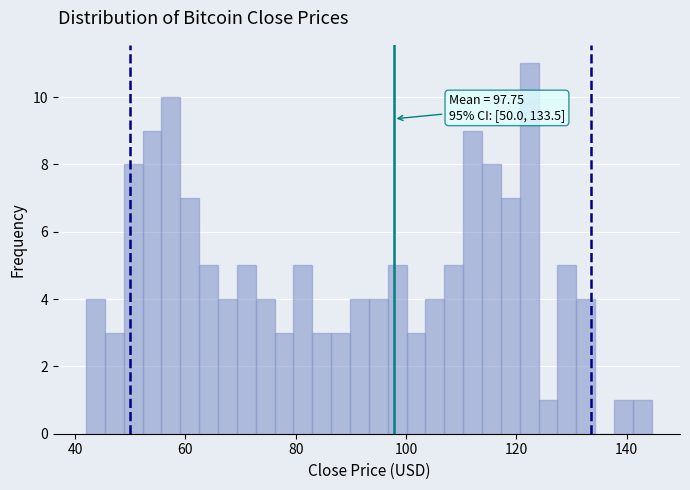

Read against the x-axis, roughly where is the centre of the tallest bar?

122